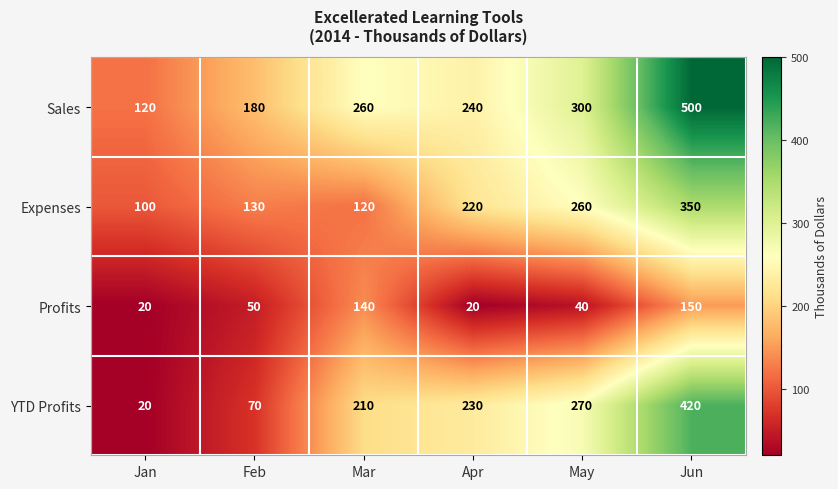

Where is Expenses nearest to the value 225?

Apr